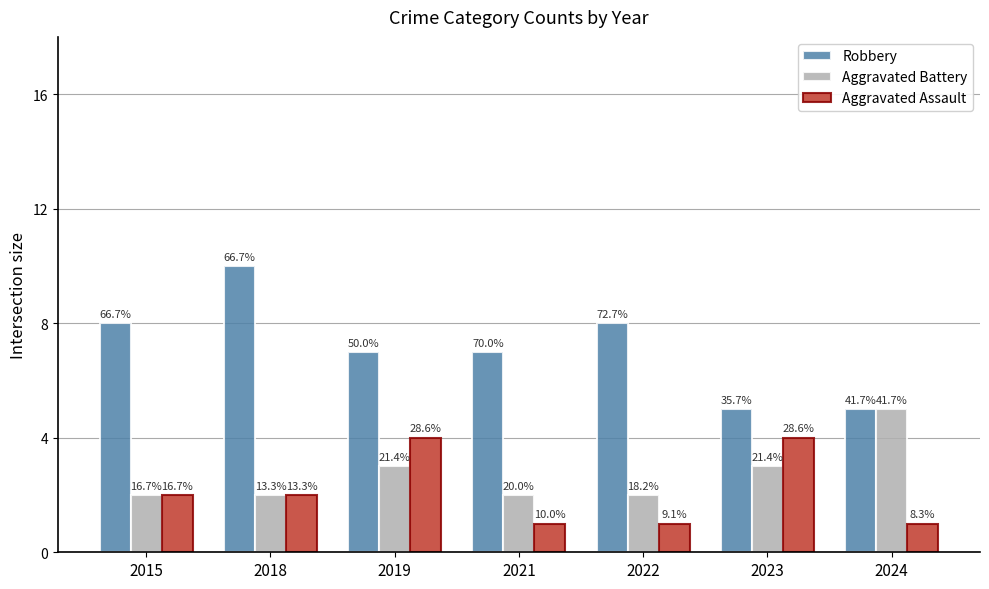

What are all the series names shown in the legend?

Robbery, Aggravated Battery, Aggravated Assault